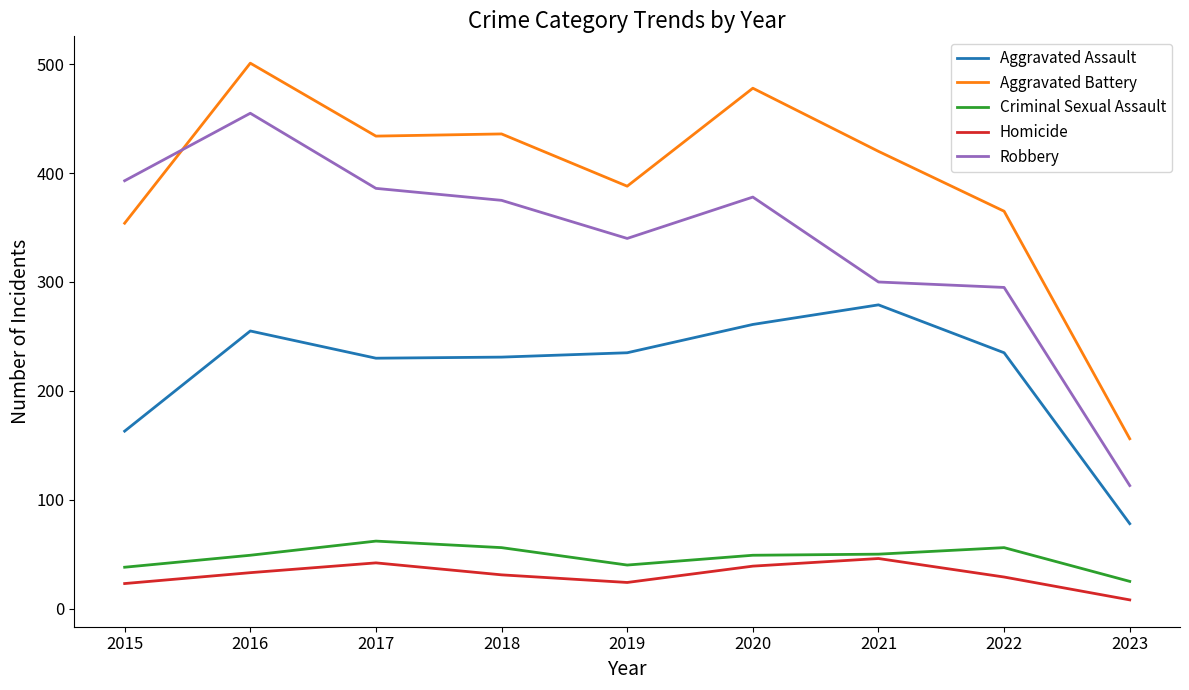

What value does the Aggravated Battery series have at 2017, to the nearest 10?

430